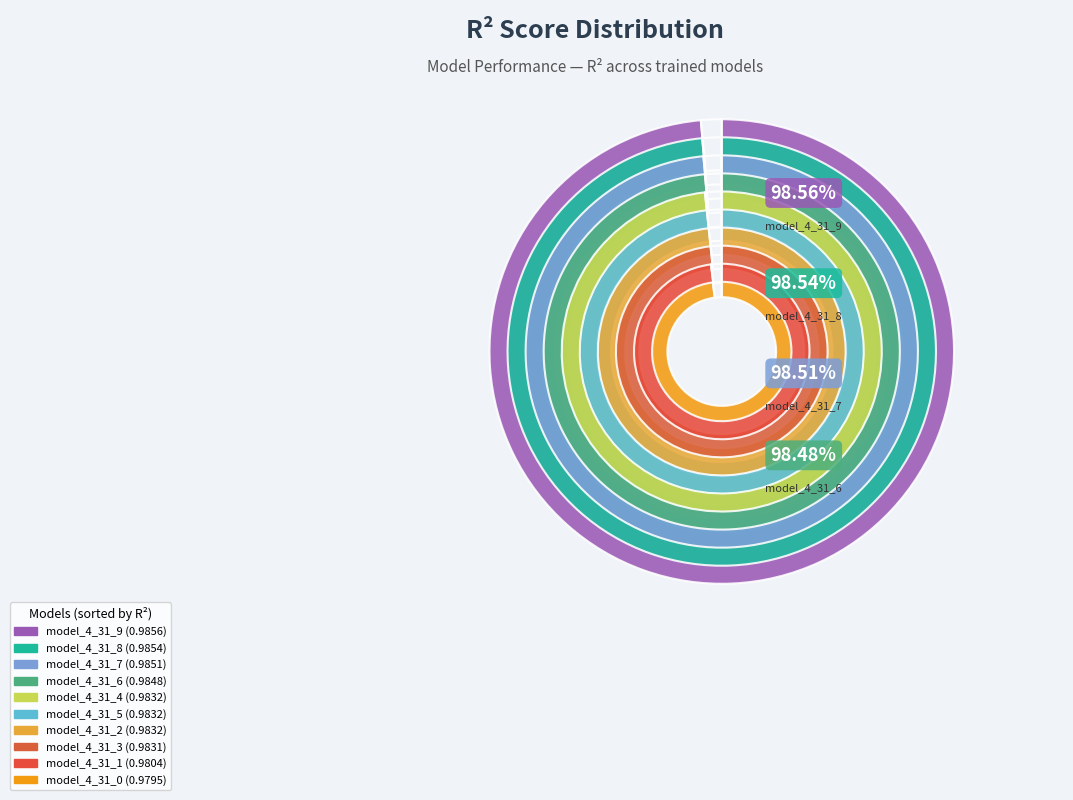

To the nearest percent, what portion does model_4_31_7 represent?

10%